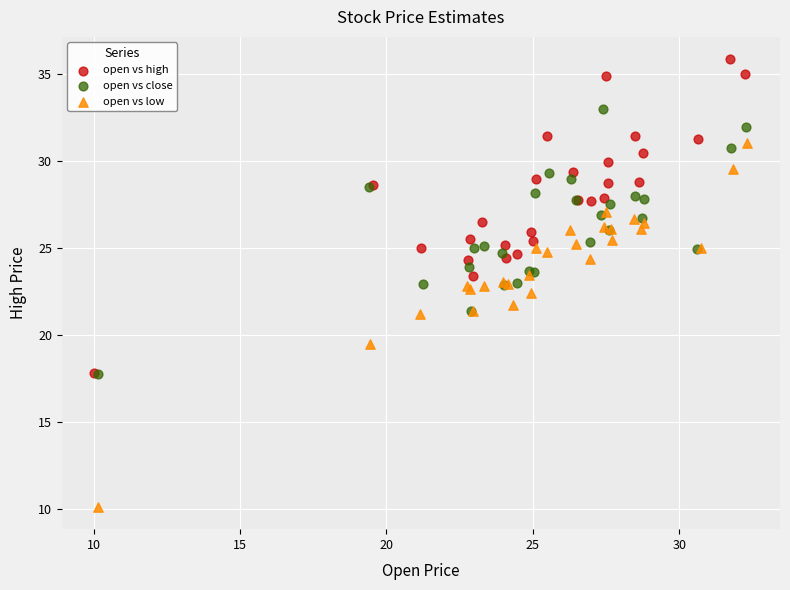

Which series contains the lowest Y value?

open vs low